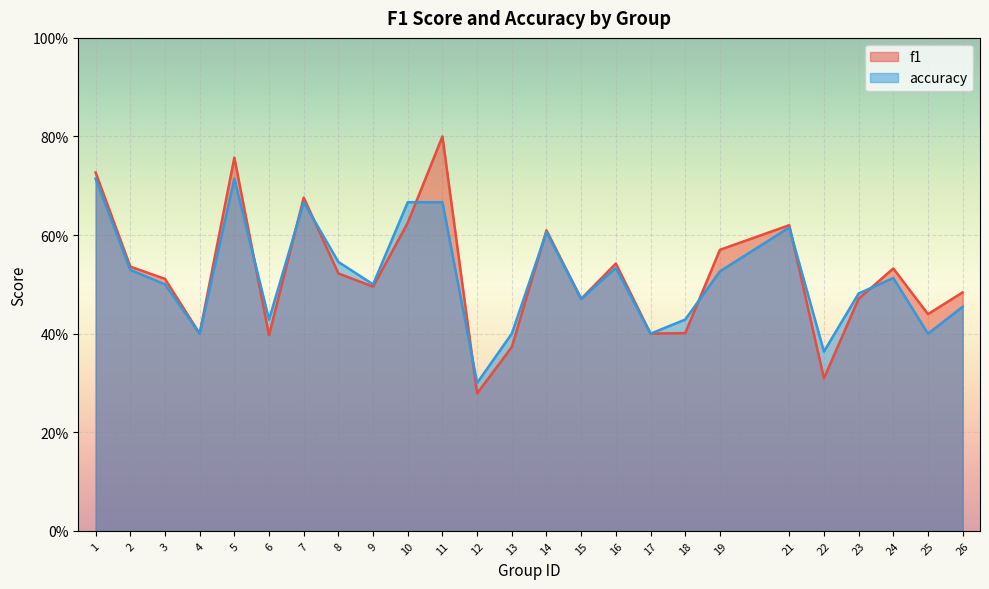

Which series has the largest range (max minus min)?

f1